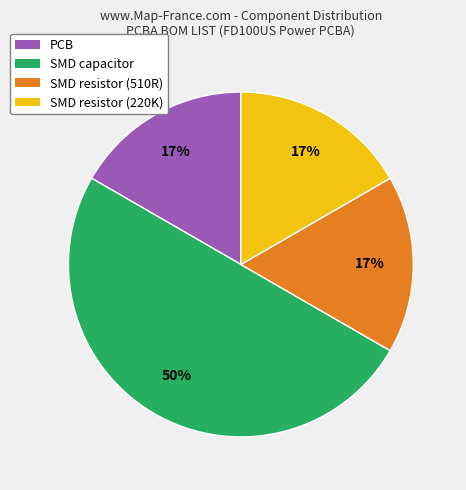

To the nearest percent, what portion does PCB represent?

17%